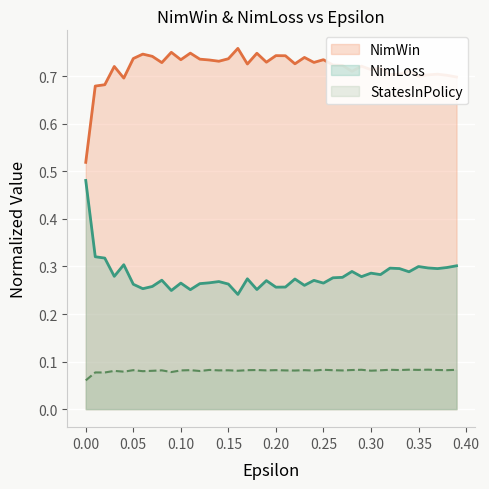

Does the chart display data point markers on the line(s)?

No